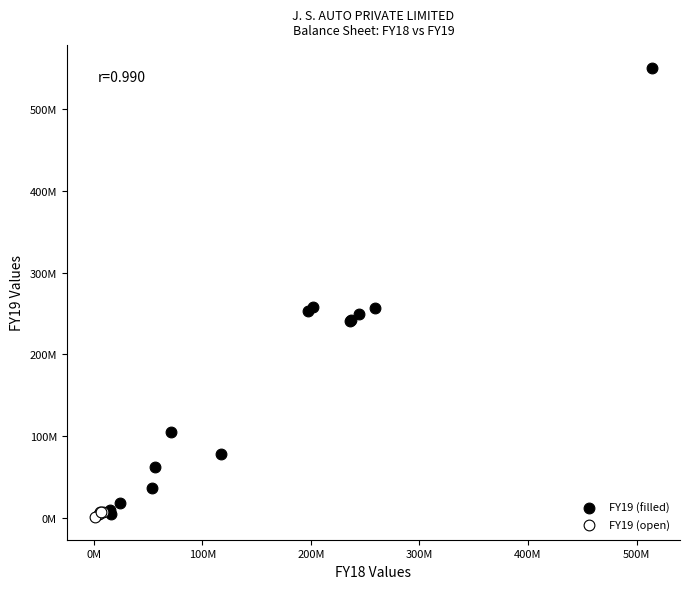

Which series contains the highest Y value?

FY19 (filled)